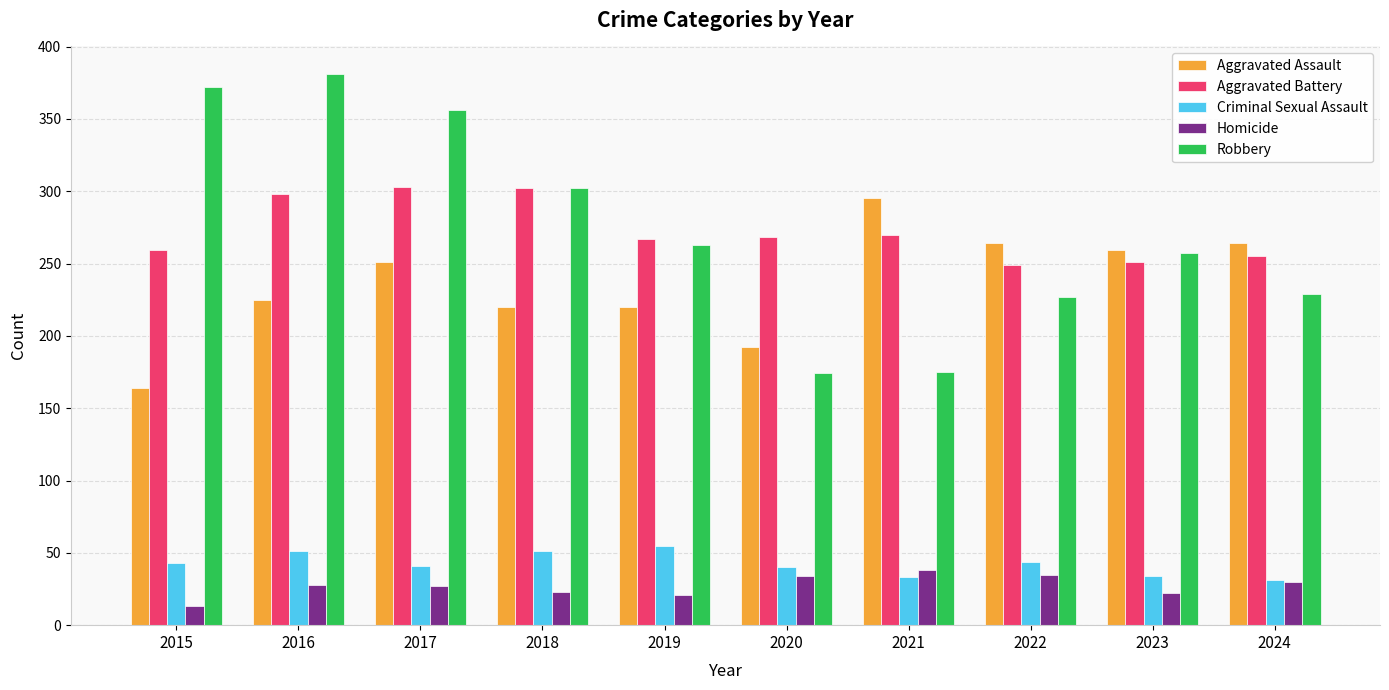

Which category has the highest value across all series?

2016